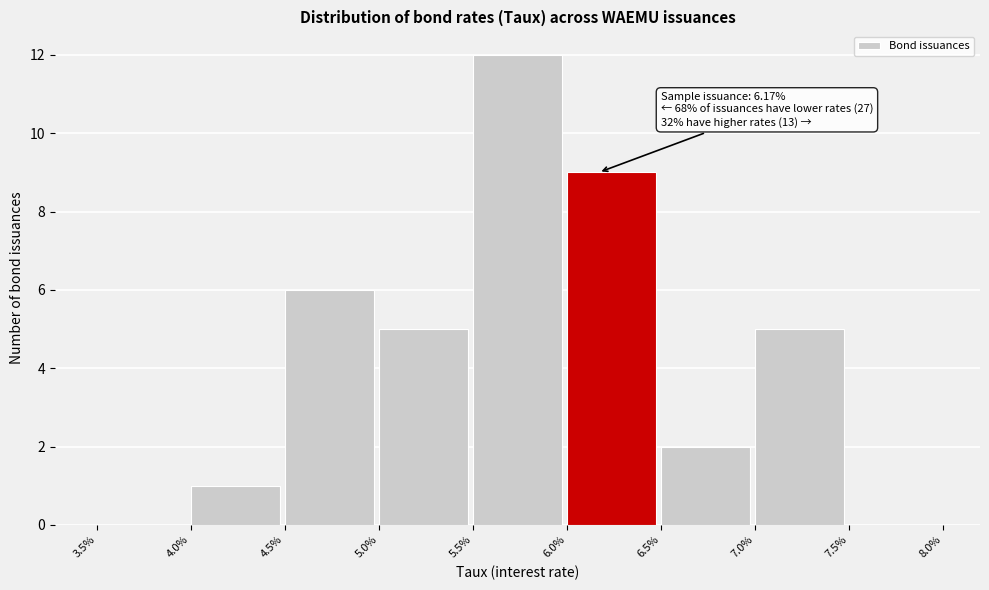

What is the sum of all values?

40